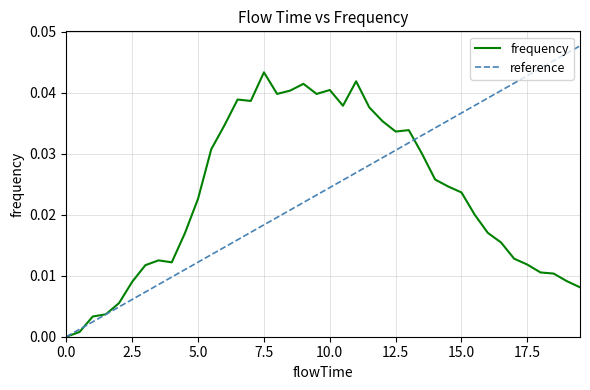

Which has a higher value, 6.5 or 0.0?

6.5